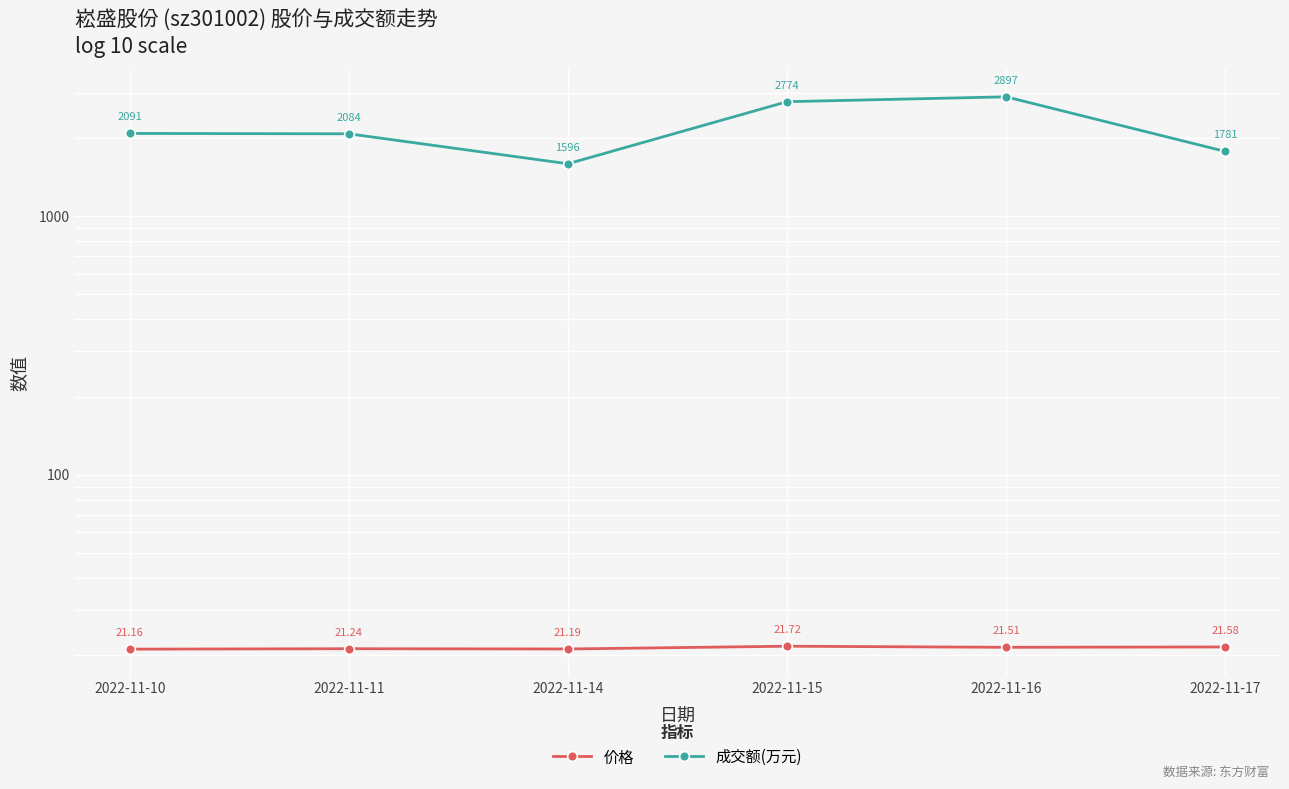

At which label does 成交额(万元) first exceed 2091?

2022-11-15